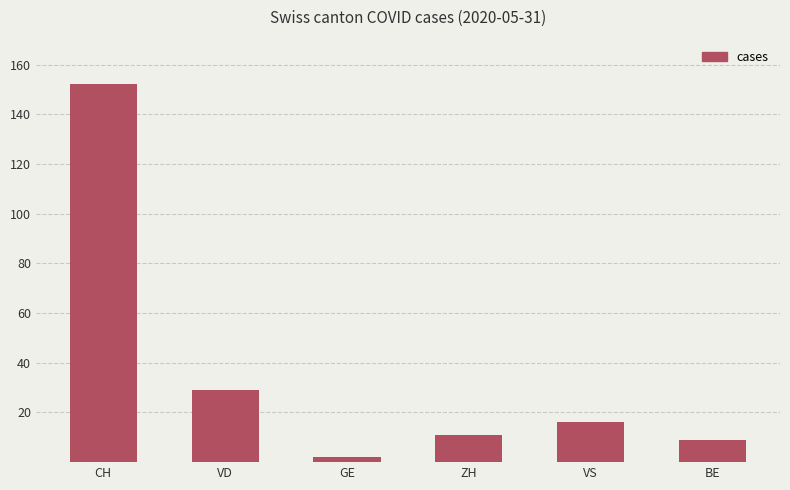

Which category has the highest value across all series?

CH